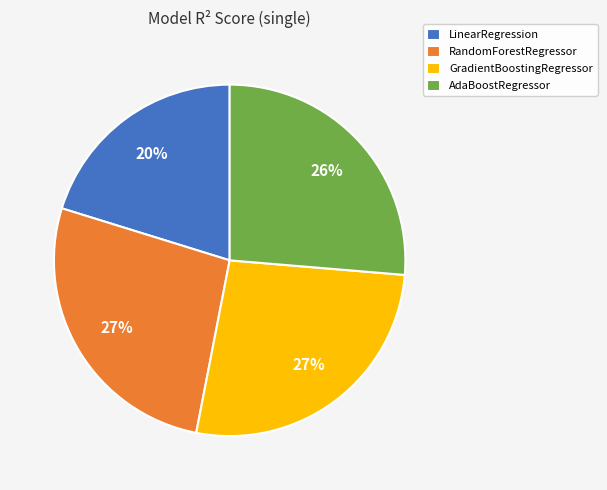

Is it true that GradientBoostingRegressor is 27% of the pie?

True